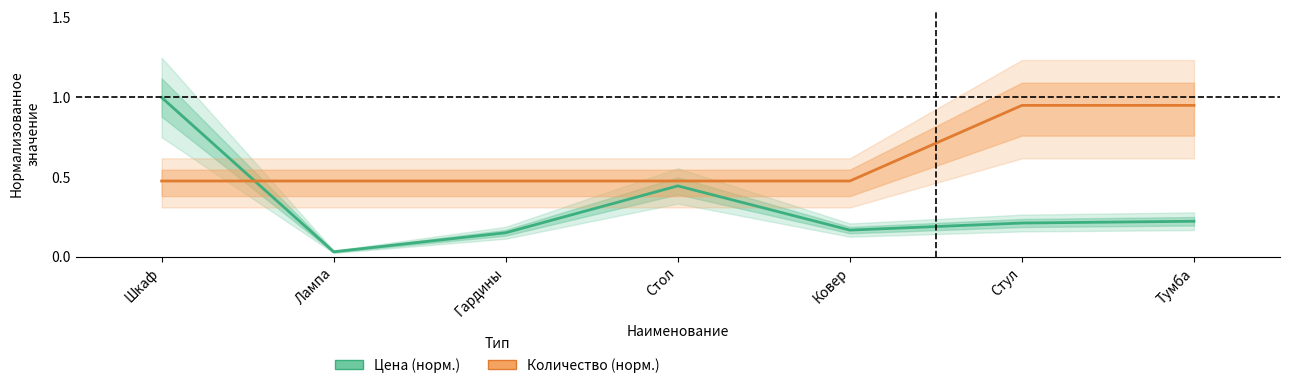

List the labels in order of Количество (норм.) value, largest first.

Стул, Тумба, Шкаф, Лампа, Гардины, Стол, Ковер